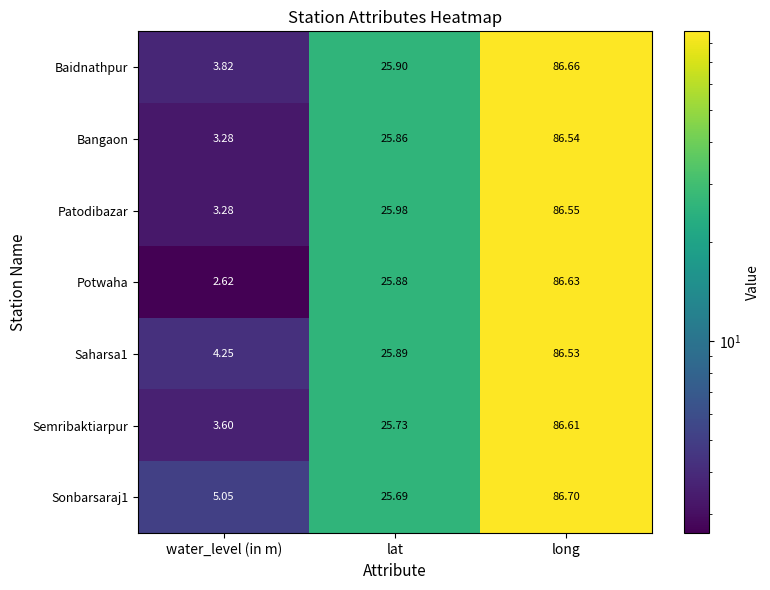

How many data points does each series have?

3